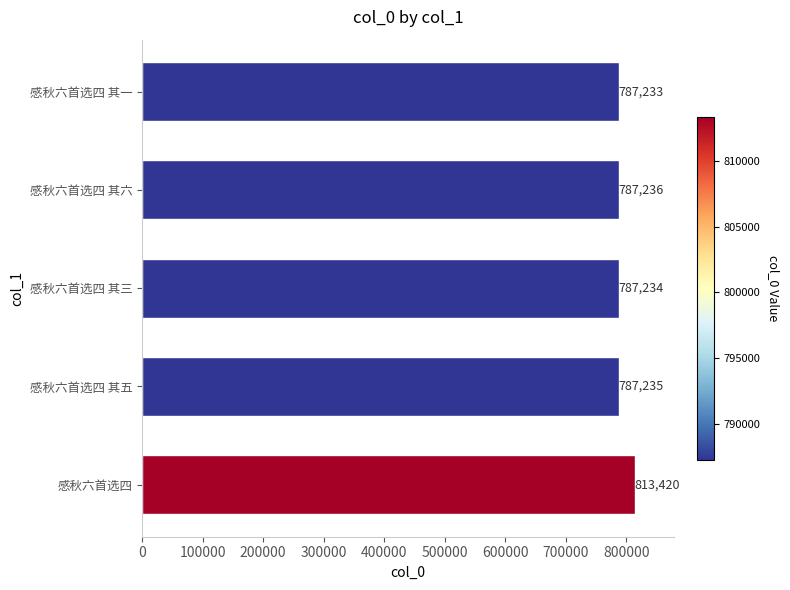

At which label is the value closest to 800326?

感秋六首选四 其六